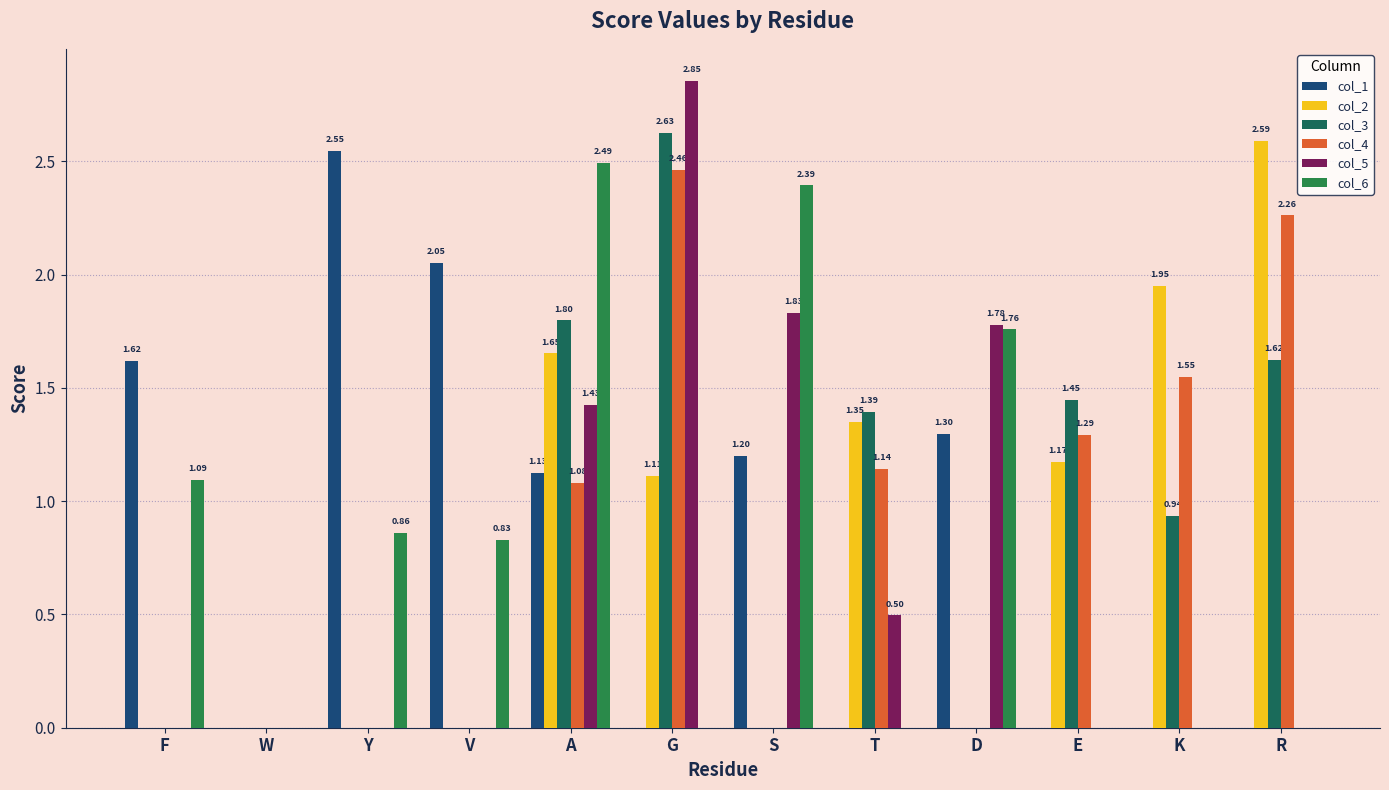

Reading left to right, transcribe all the data shown in this chart.

col_1: 1.6	0.0	2.5	2.1	1.1	0.0	1.2	0.0	1.3	0.0	0.0	0.0
col_2: 0.0	0.0	0.0	0.0	1.7	1.1	0.0	1.4	0.0	1.2	1.9	2.6
col_3: 0.0	0.0	0.0	0.0	1.8	2.6	0.0	1.4	0.0	1.4	0.9	1.6
col_4: 0.0	0.0	0.0	0.0	1.1	2.5	0.0	1.1	0.0	1.3	1.5	2.3
col_5: 0.0	0.0	0.0	0.0	1.4	2.9	1.8	0.5	1.8	0.0	0.0	0.0
col_6: 1.1	0.0	0.9	0.8	2.5	0.0	2.4	0.0	1.8	0.0	0.0	0.0